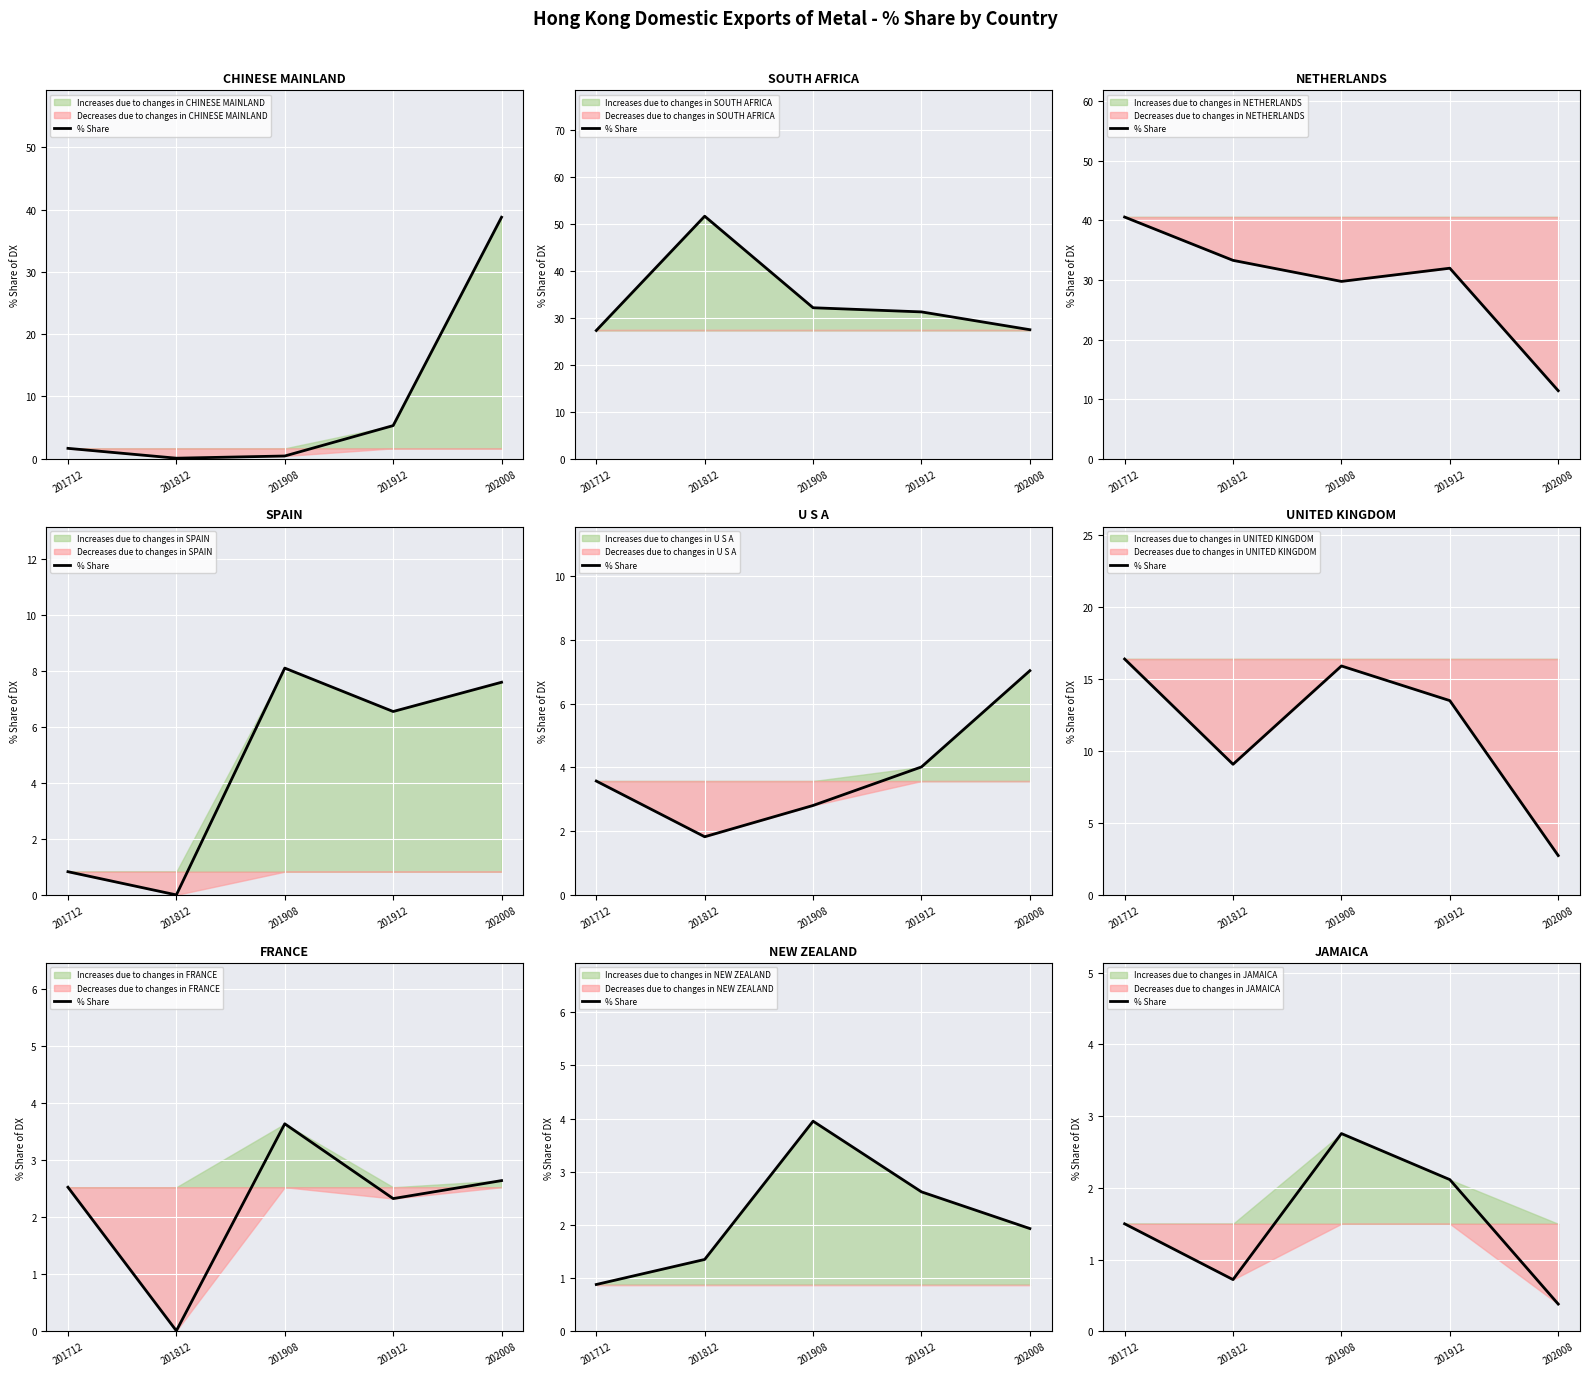

Does the chart display data point markers on the line(s)?

No